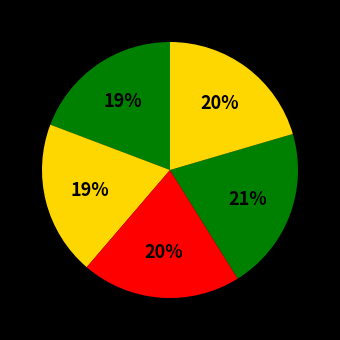

Count the number of slices in the pie.

5